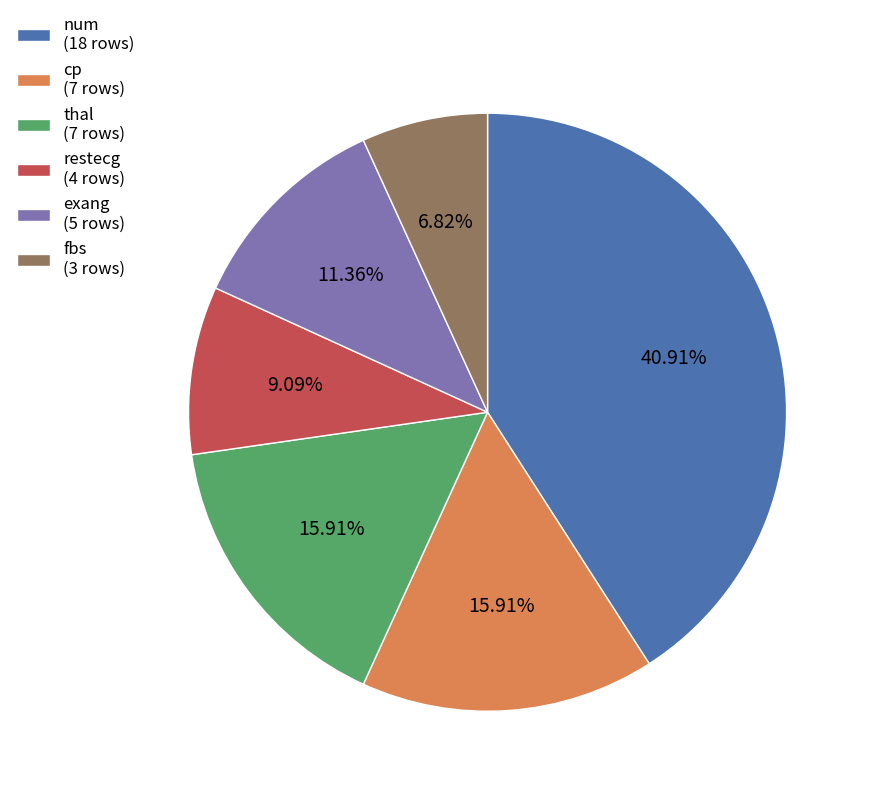

Between cp (7 rows) and num (18 rows), which is larger?

num (18 rows)